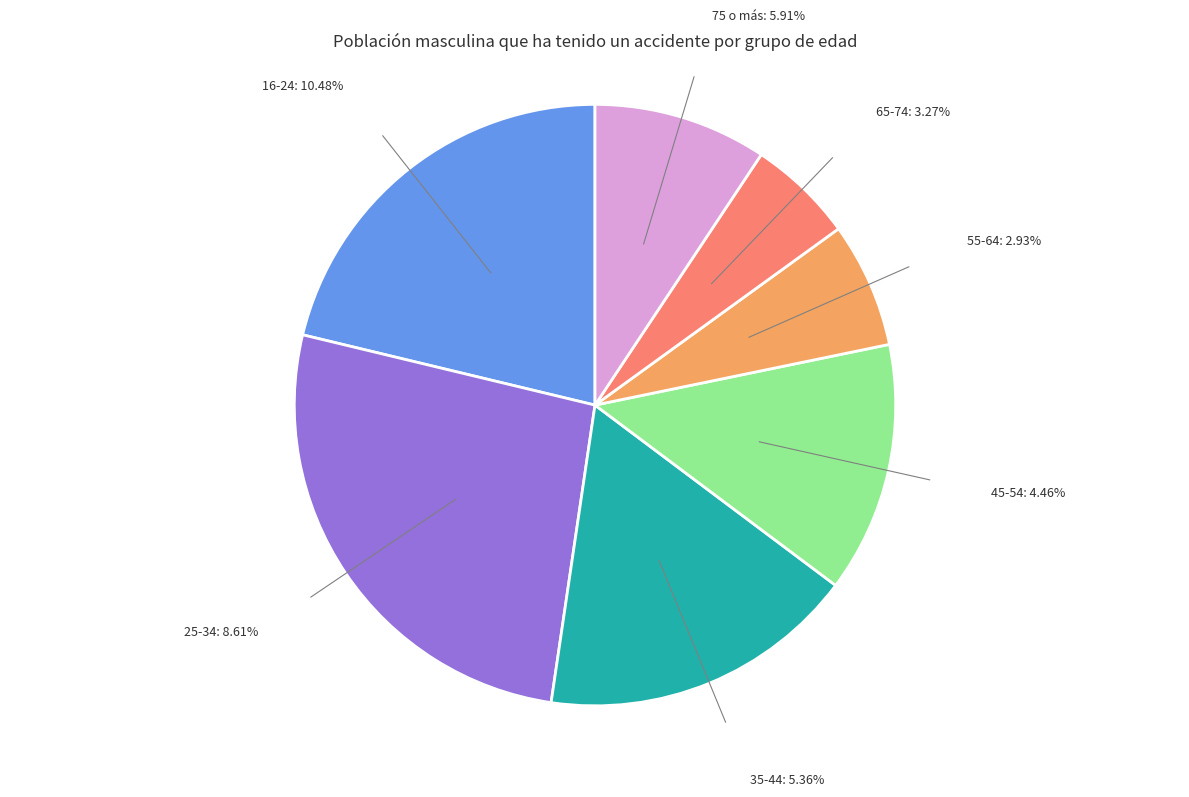

What percentage is the 55-64 slice, to the nearest percent?

7%